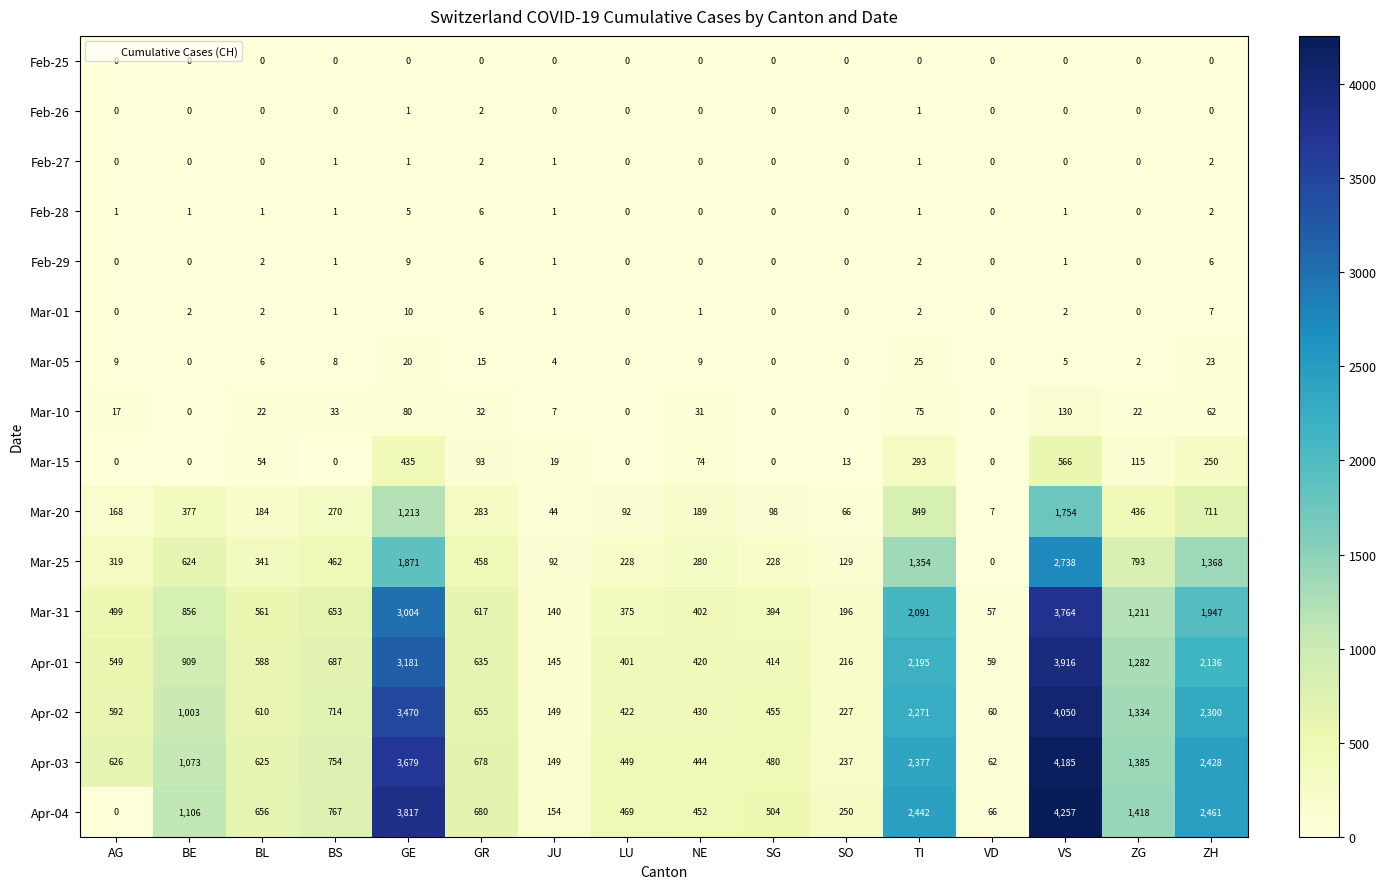

Which series has the widest spread of values?

Apr-04